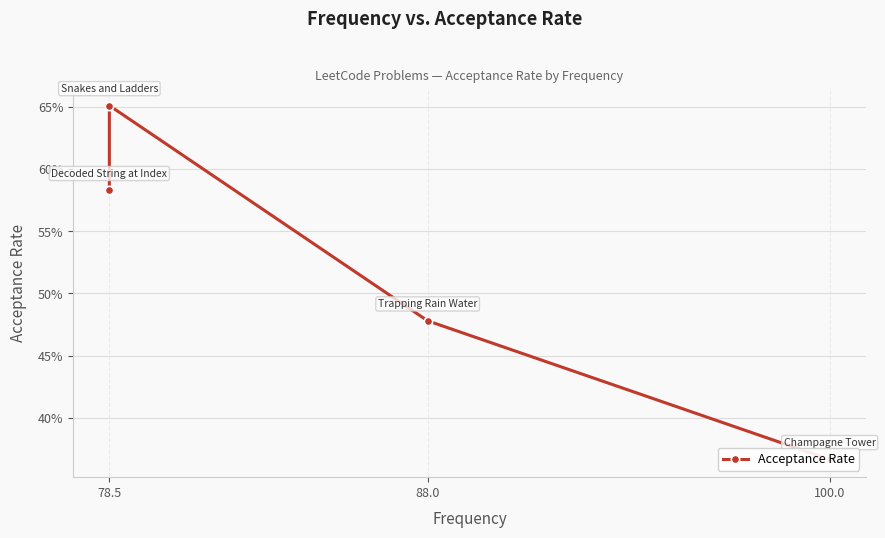

What is the maximum value shown in the chart?

0.7